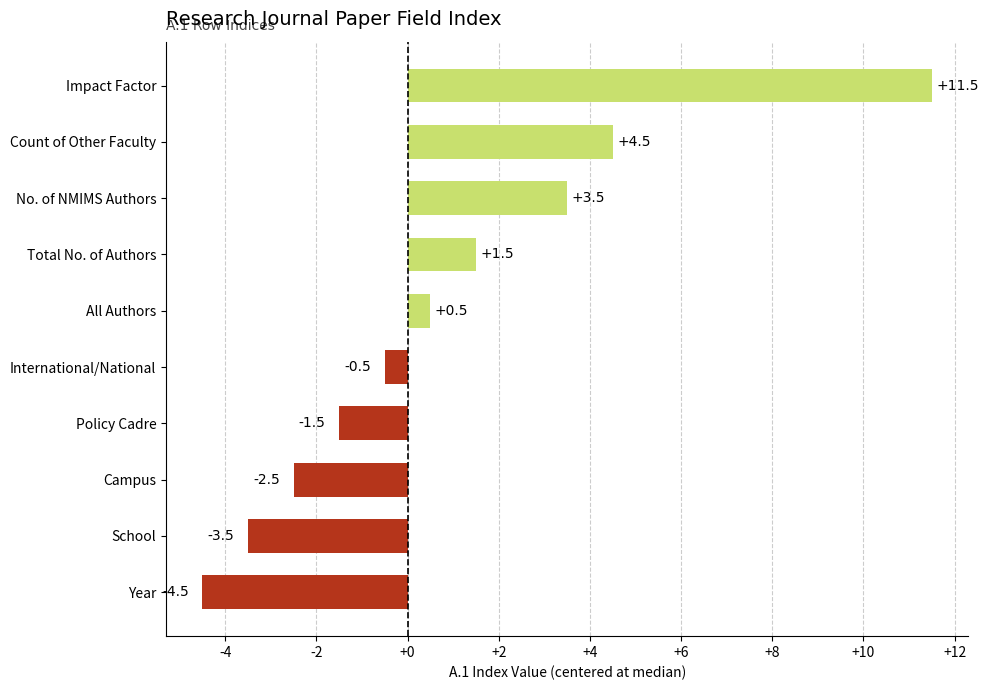

Which category has the lowest value across all series?

Year